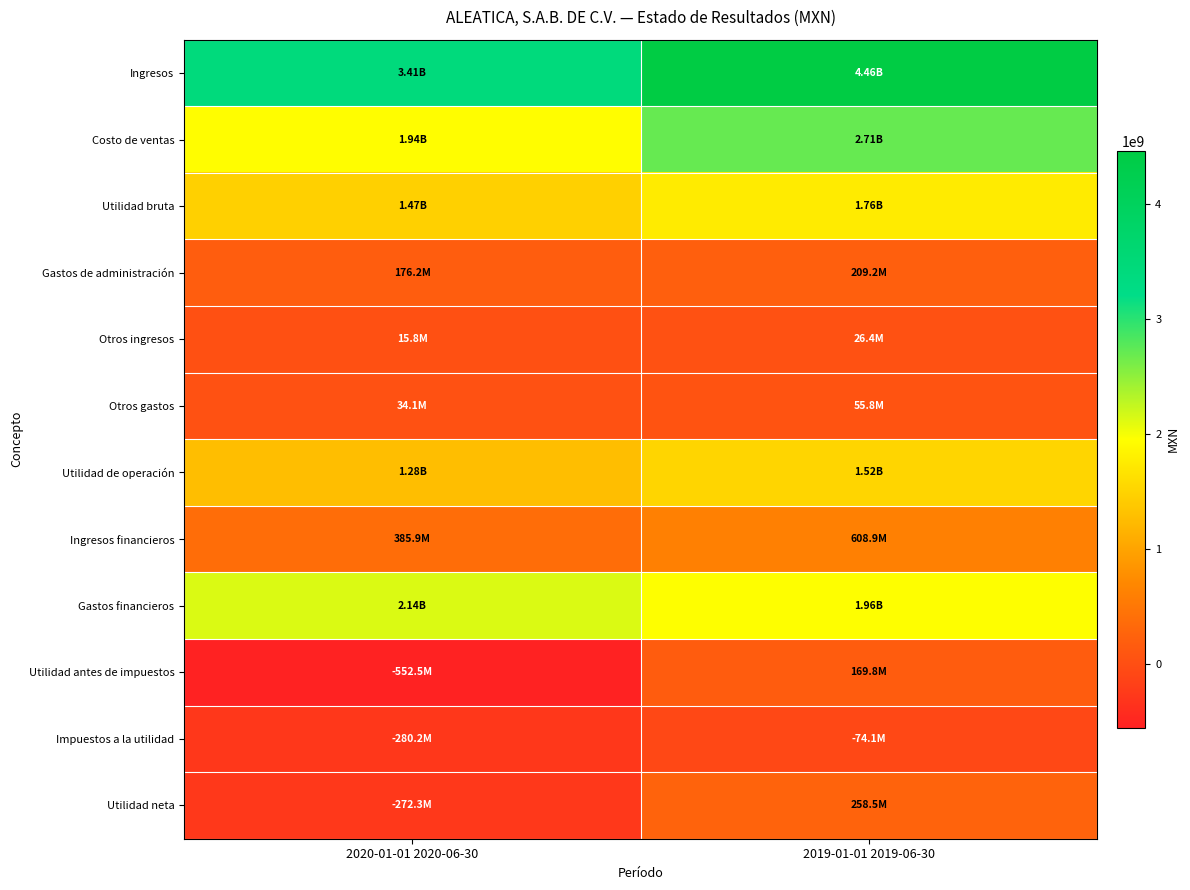

At how many categories does at least one series exceed 1791037057?

2